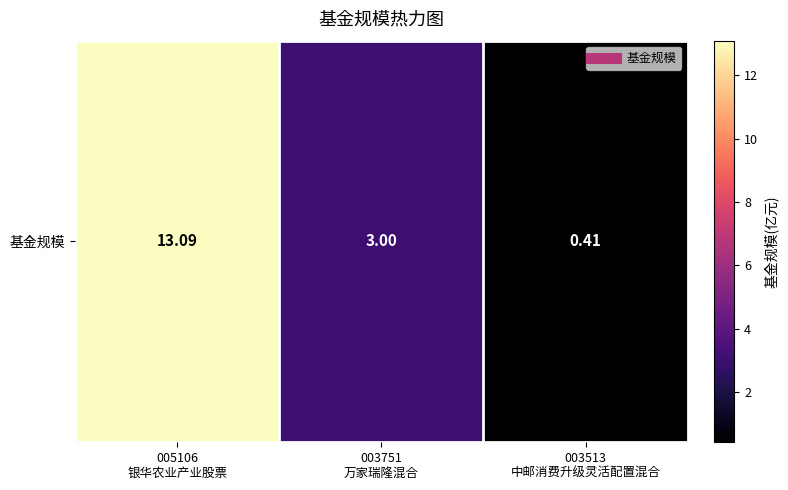

What is the maximum value shown in the chart?

13.1